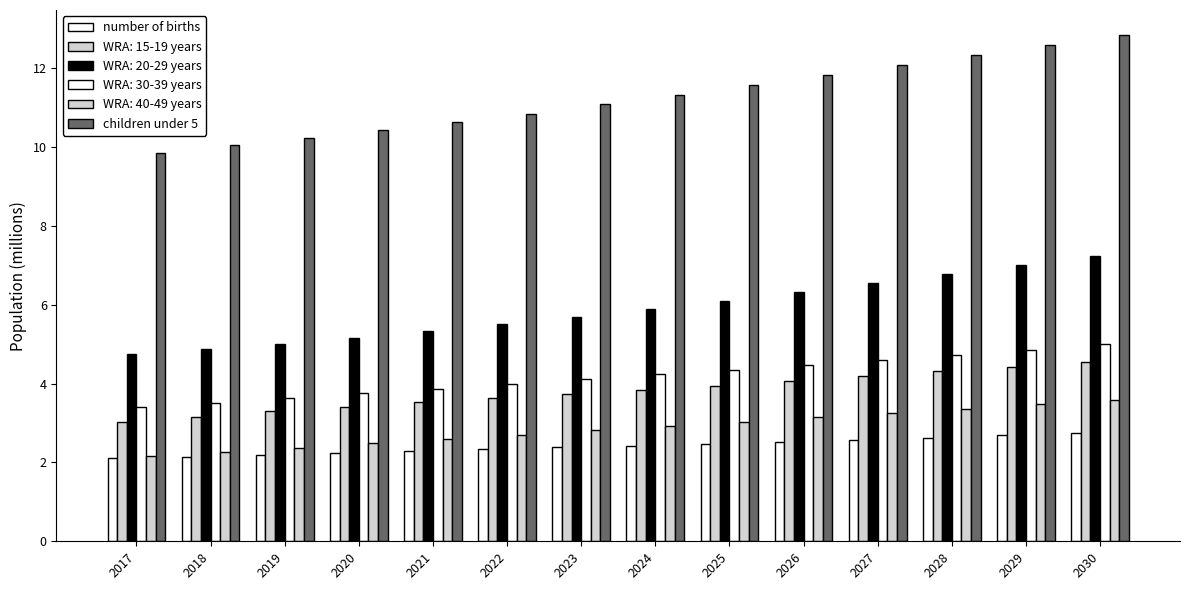

How many categories are shown in the chart?

14